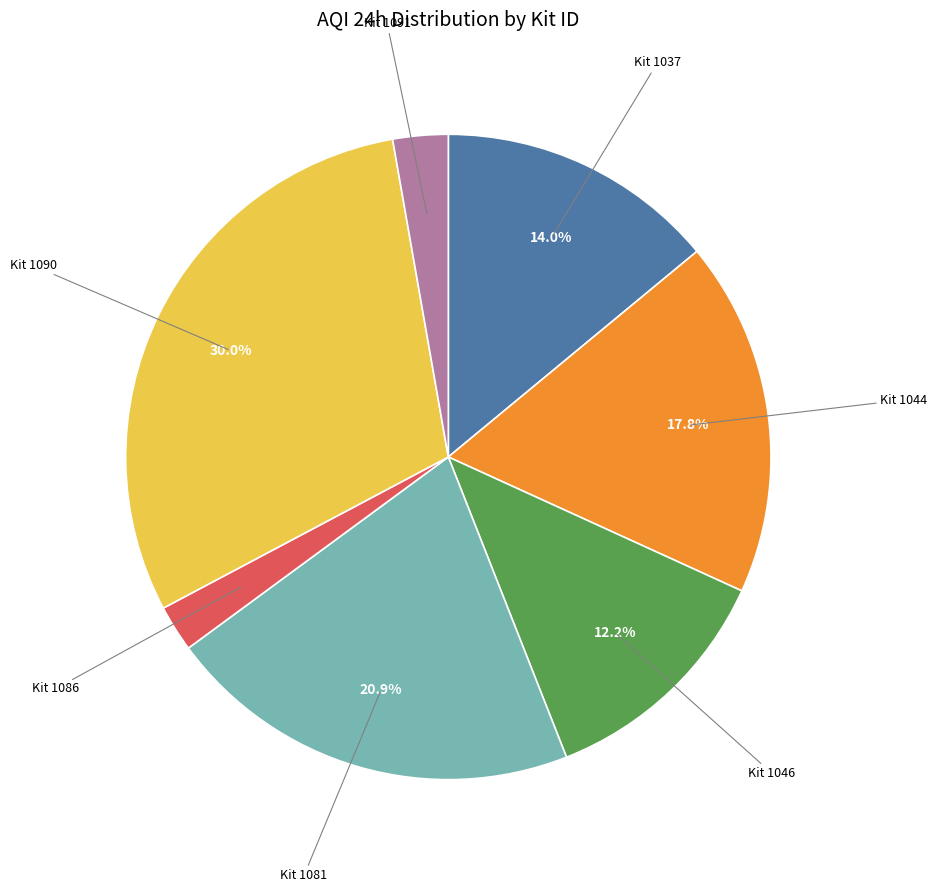

Is there any slice that represents more than half of the pie?

No